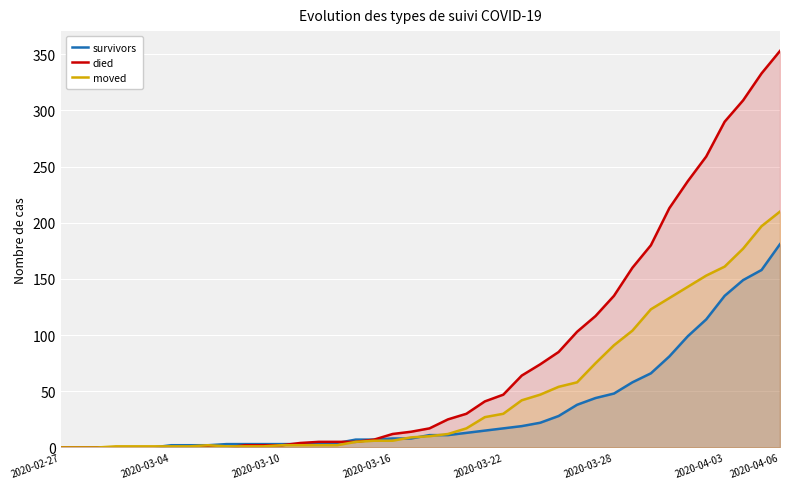

What is the highest value of the survivors series?

181